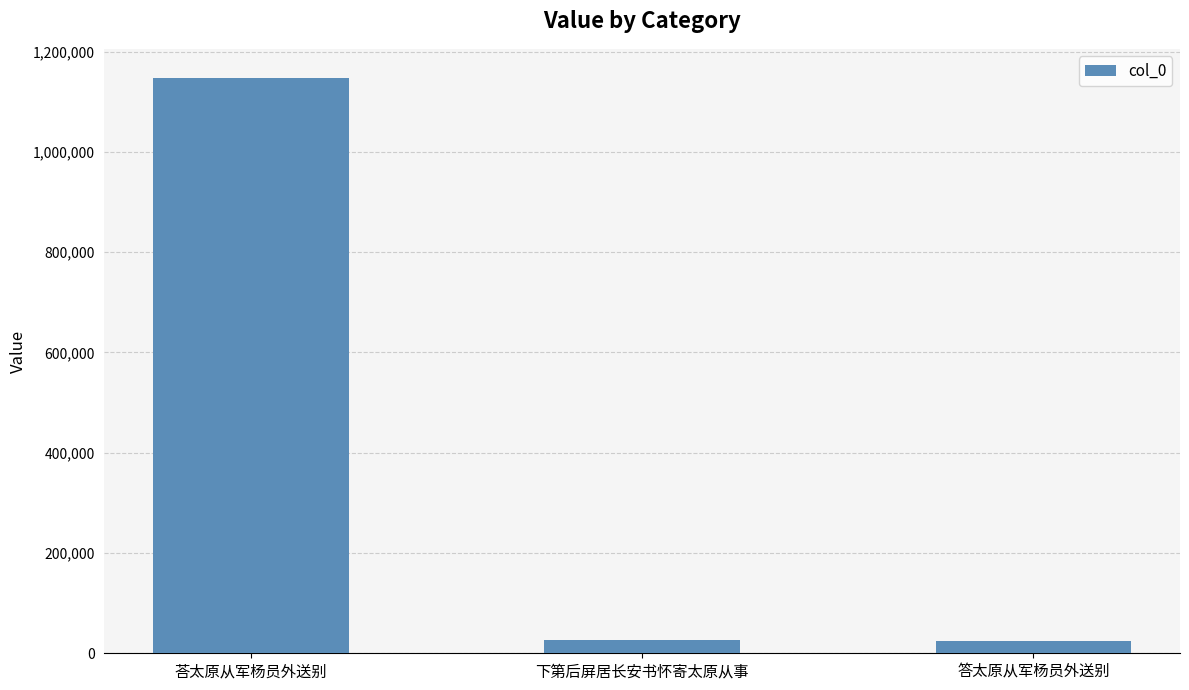

What is the label of the 2nd bar from the right?

下第后屏居长安书怀寄太原从事